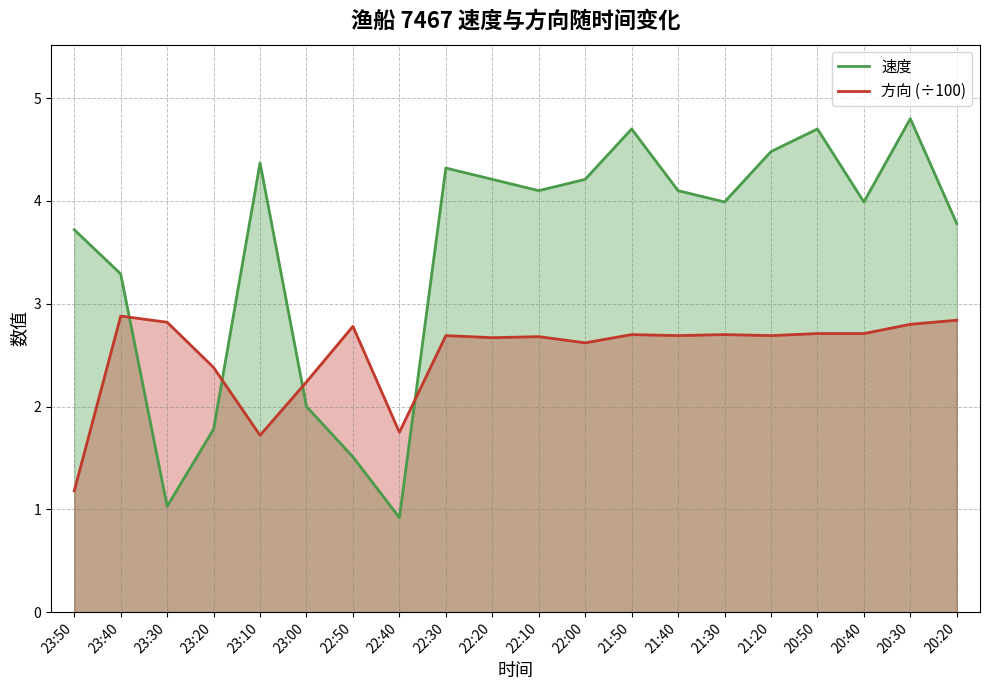

What is the sum of all 速度 values?

70.0